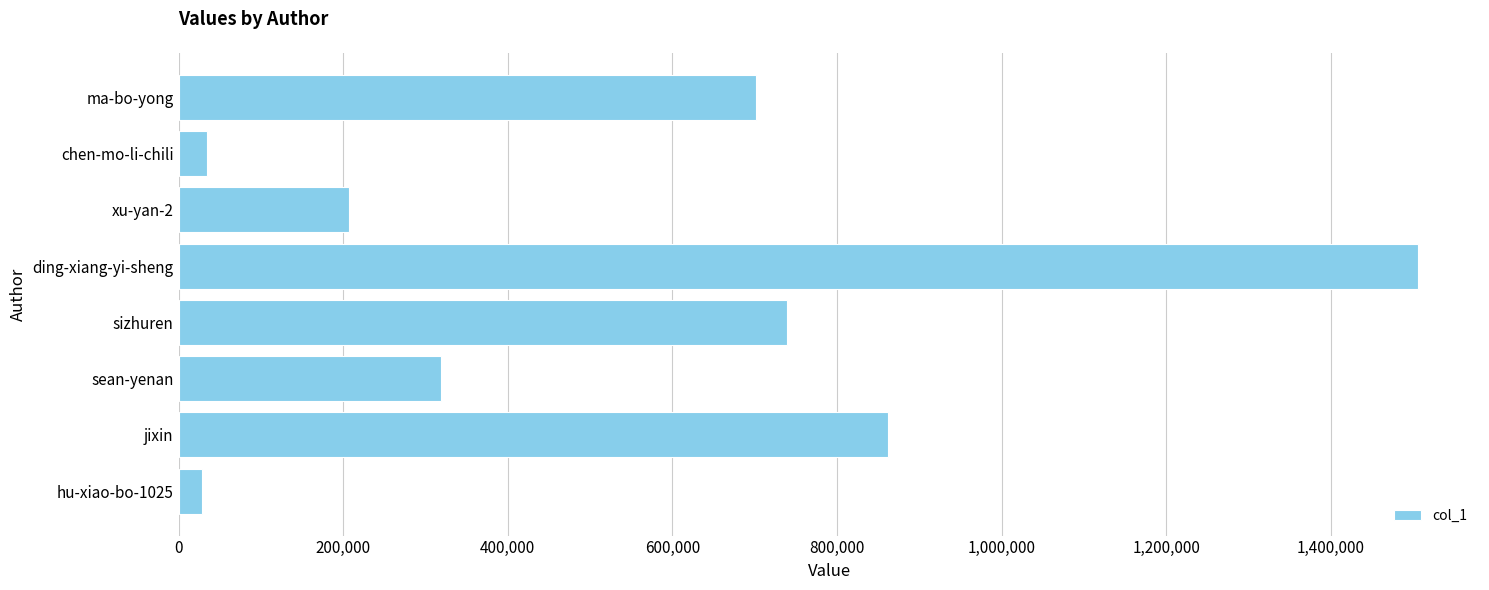

True or false: the data shows 739097 at sizhuren.

True